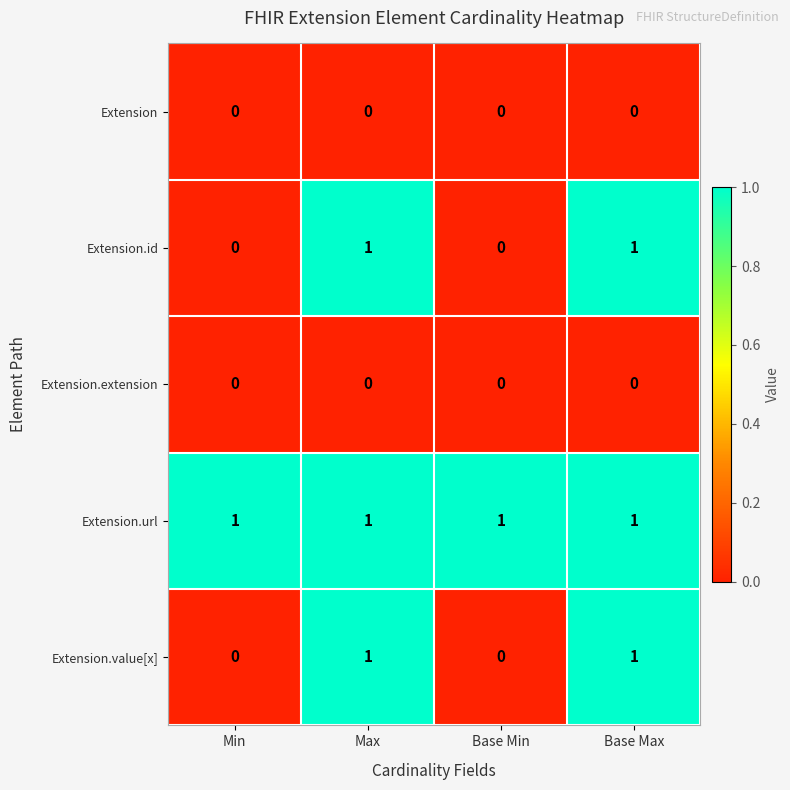

Is the value of Extension.url at Min greater than the value of Extension.value[x] at Min?

Yes